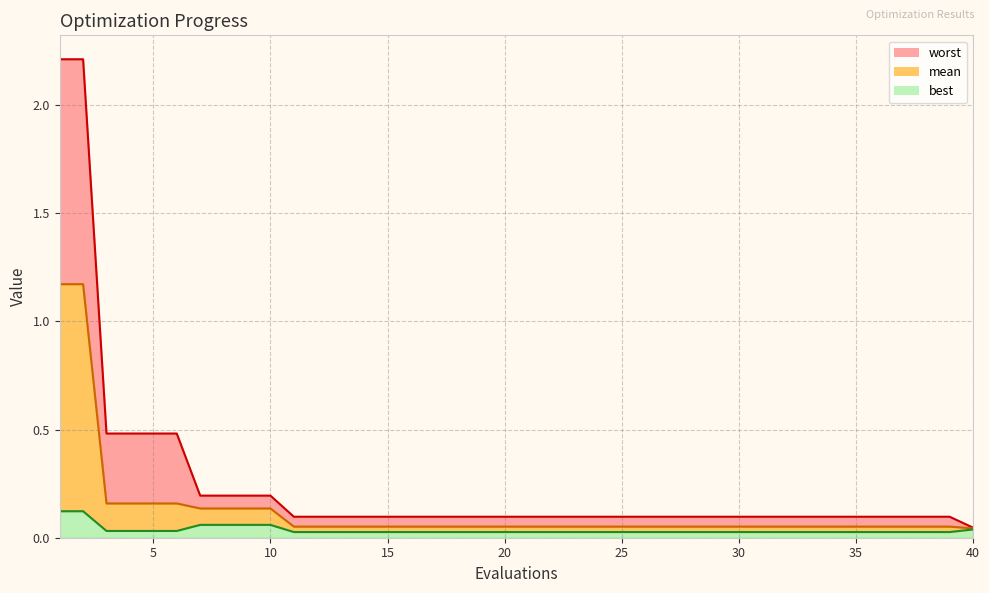

How many lines are shown in the chart?

3